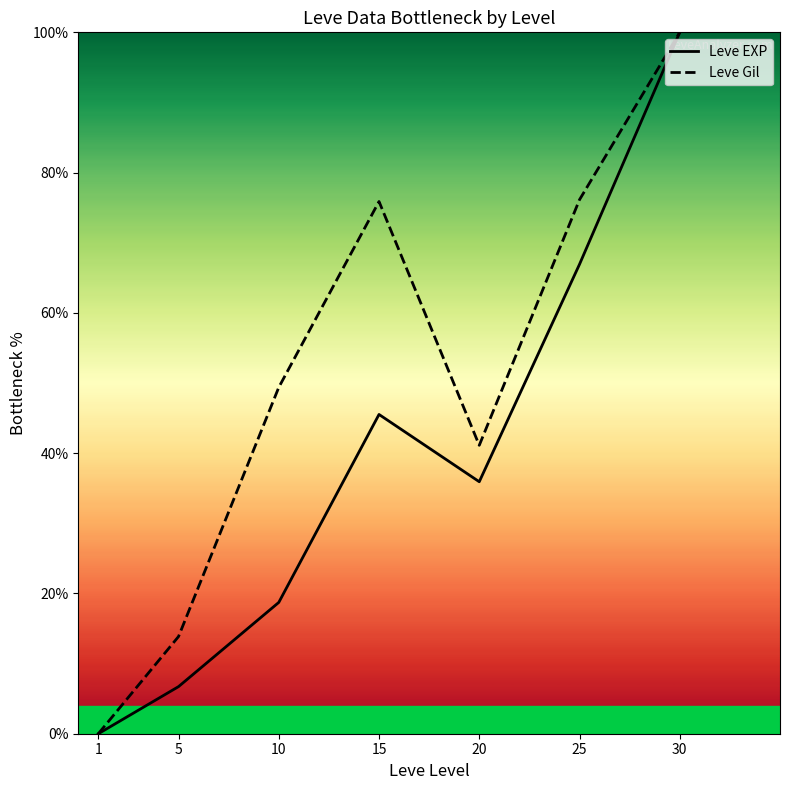

Read the Leve EXP value at 30.

100.0